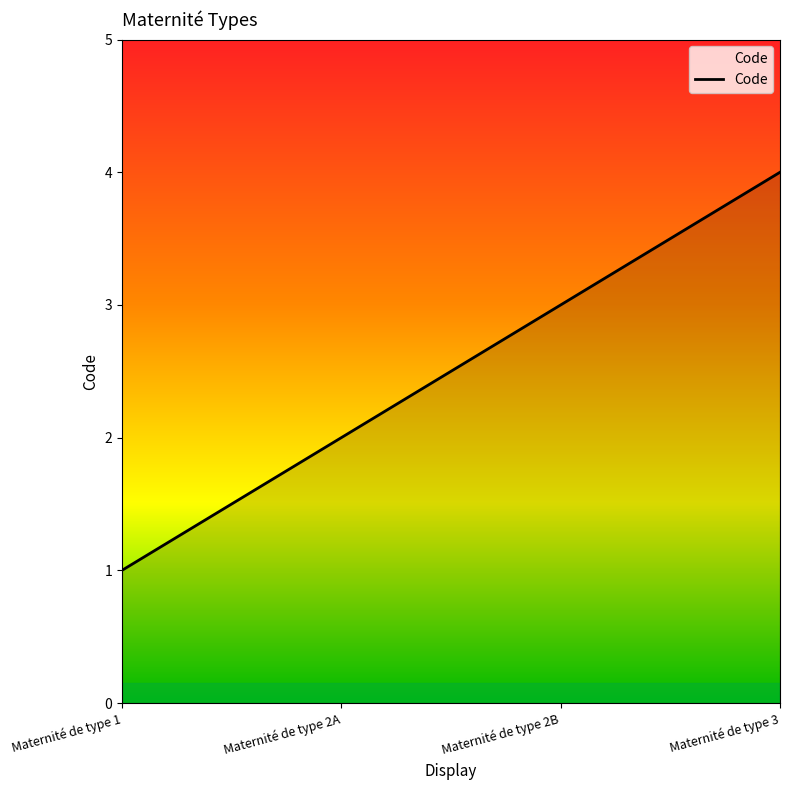

Rank the categories by value from lowest to highest.

Maternité de type 1, Maternité de type 2A, Maternité de type 2B, Maternité de type 3